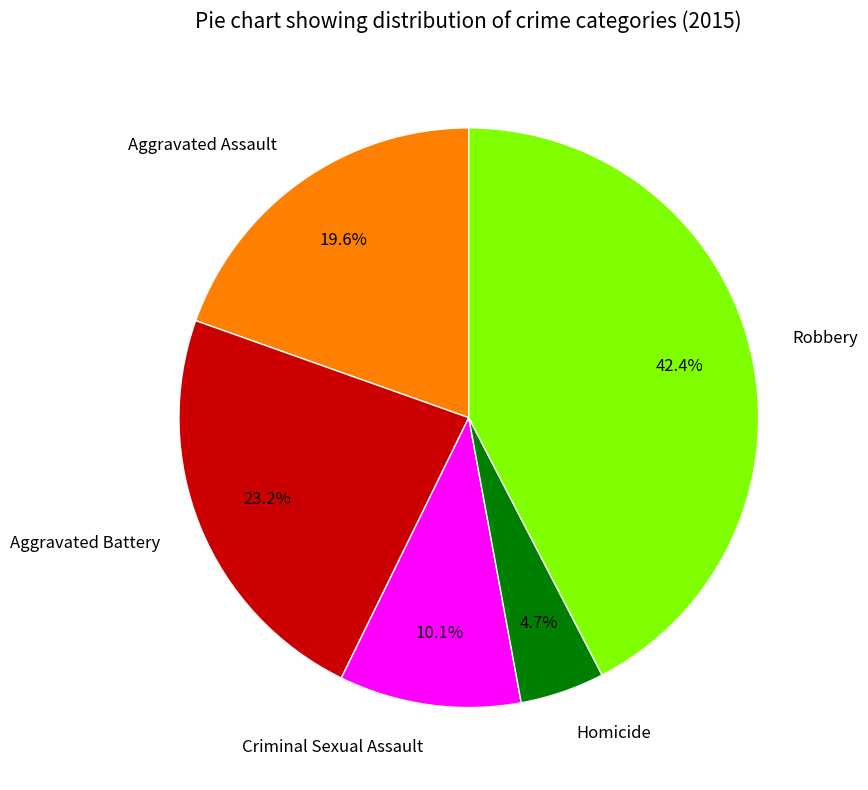

To the nearest percent, what is the difference between the largest and smallest slice percentages?

38%